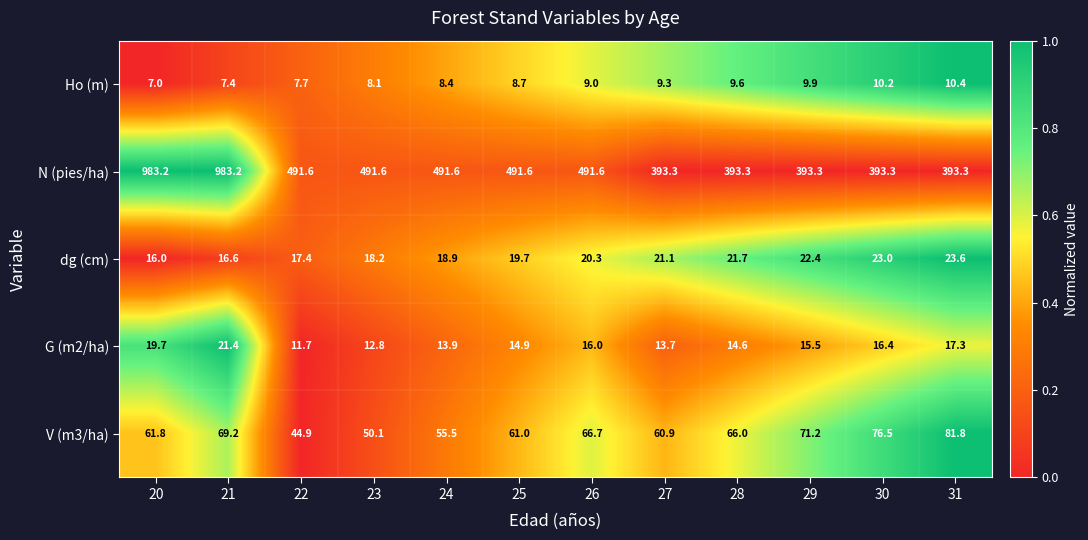

How many data points does each series have?

12